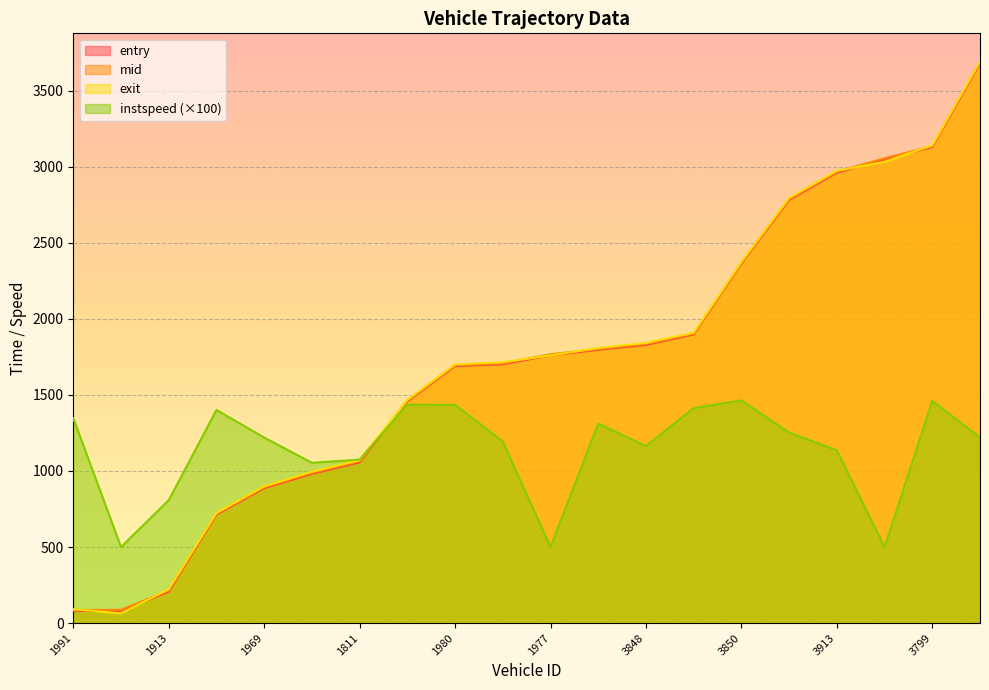

Count the number of categories in the chart.

20